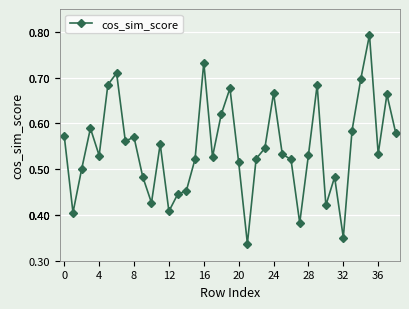

What is the sum of all values?

21.3